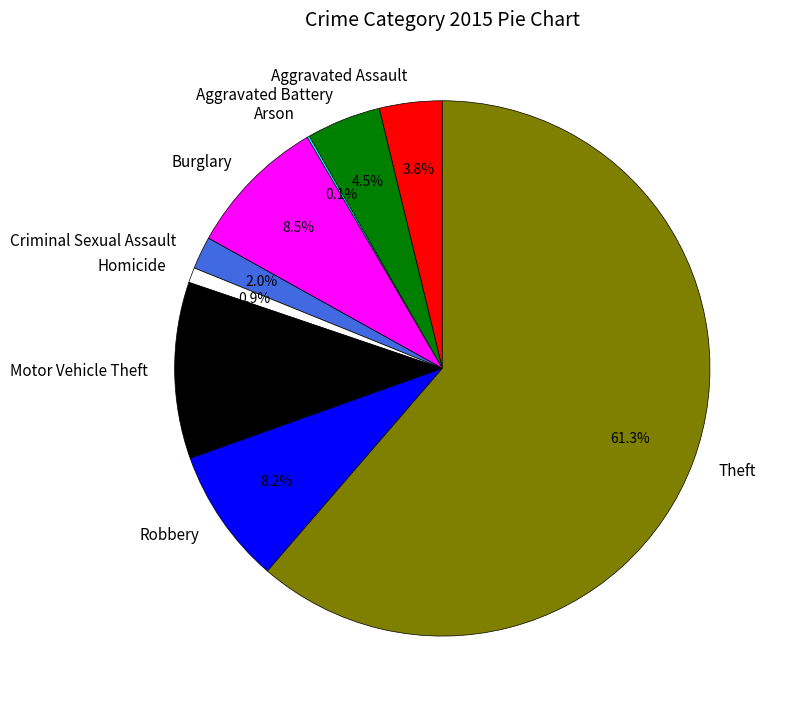

What is the total percentage of Burglary and Homicide?

9.4%